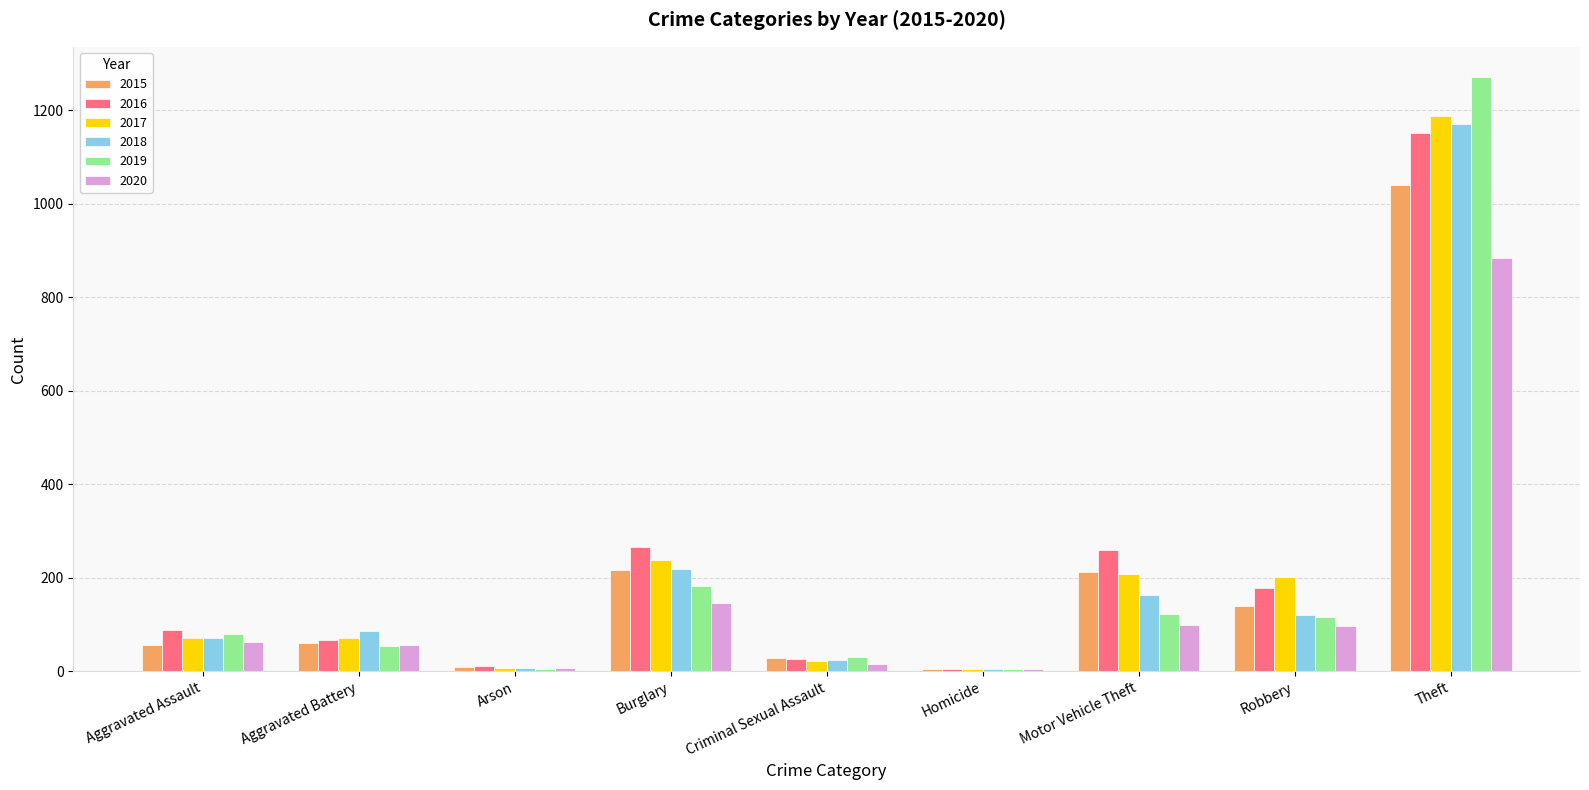

Is the value of 2016 at Aggravated Battery greater than the value of 2015 at Theft?

No